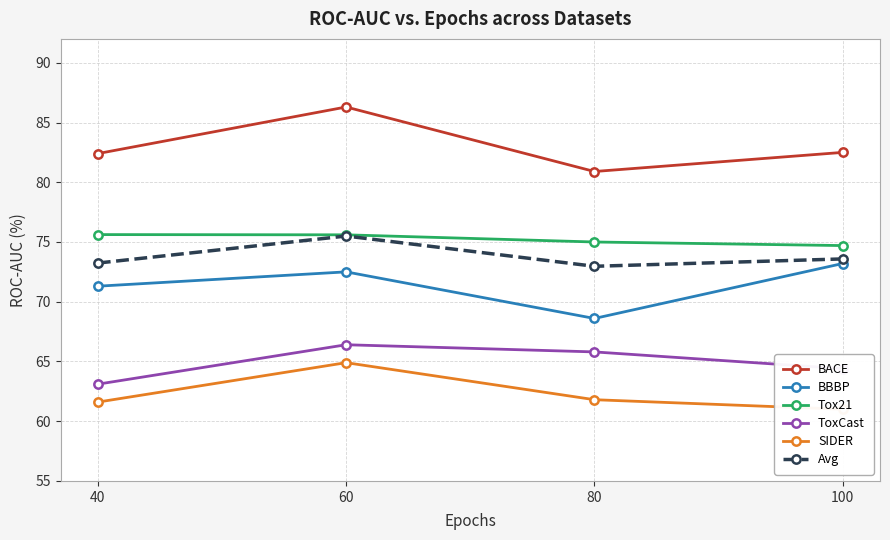

Rank the series at 40 from lowest to highest value.

SIDER, ToxCast, BBBP, Avg, Tox21, BACE